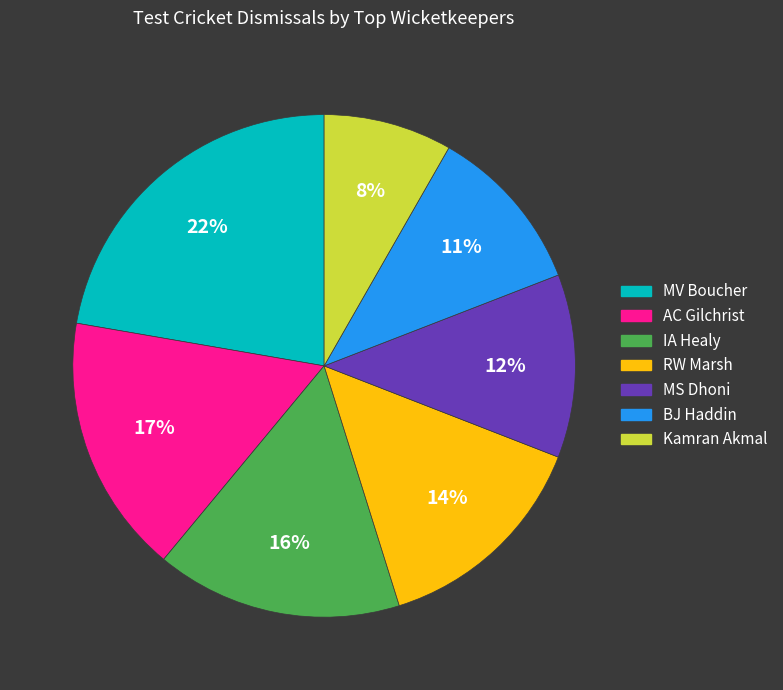

Is there any slice that represents more than half of the pie?

No